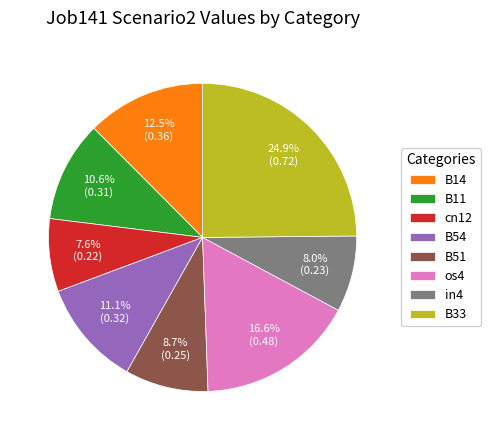

Which category has the biggest portion of the pie?

B33